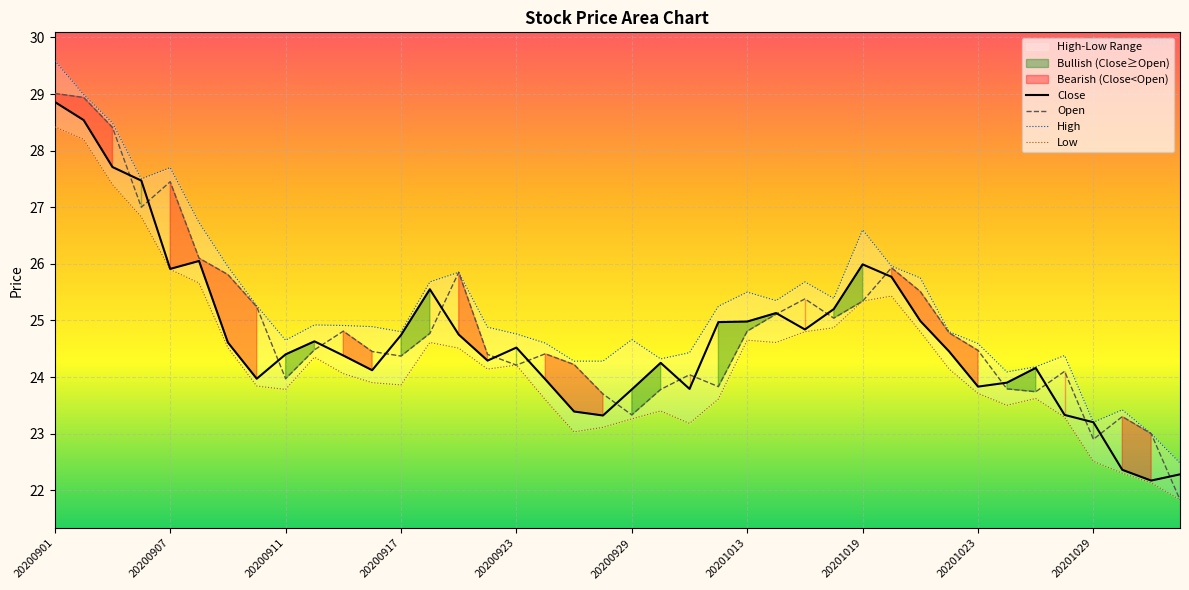

What is the total value across all series at 20200915?

98.2